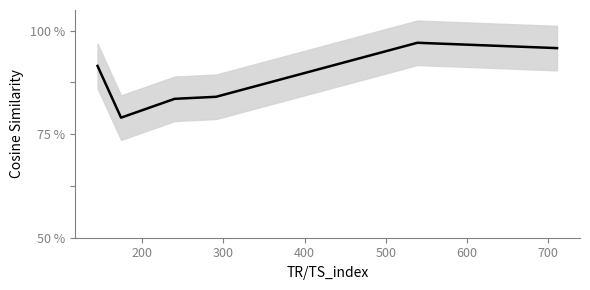

Which label corresponds to the smallest value in the chart?

200